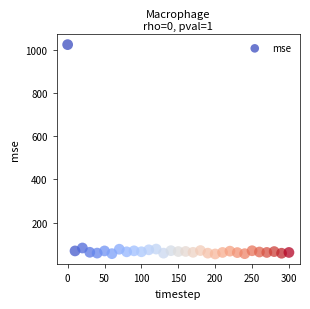

What is the range of Y values (max minus min)?

969.7